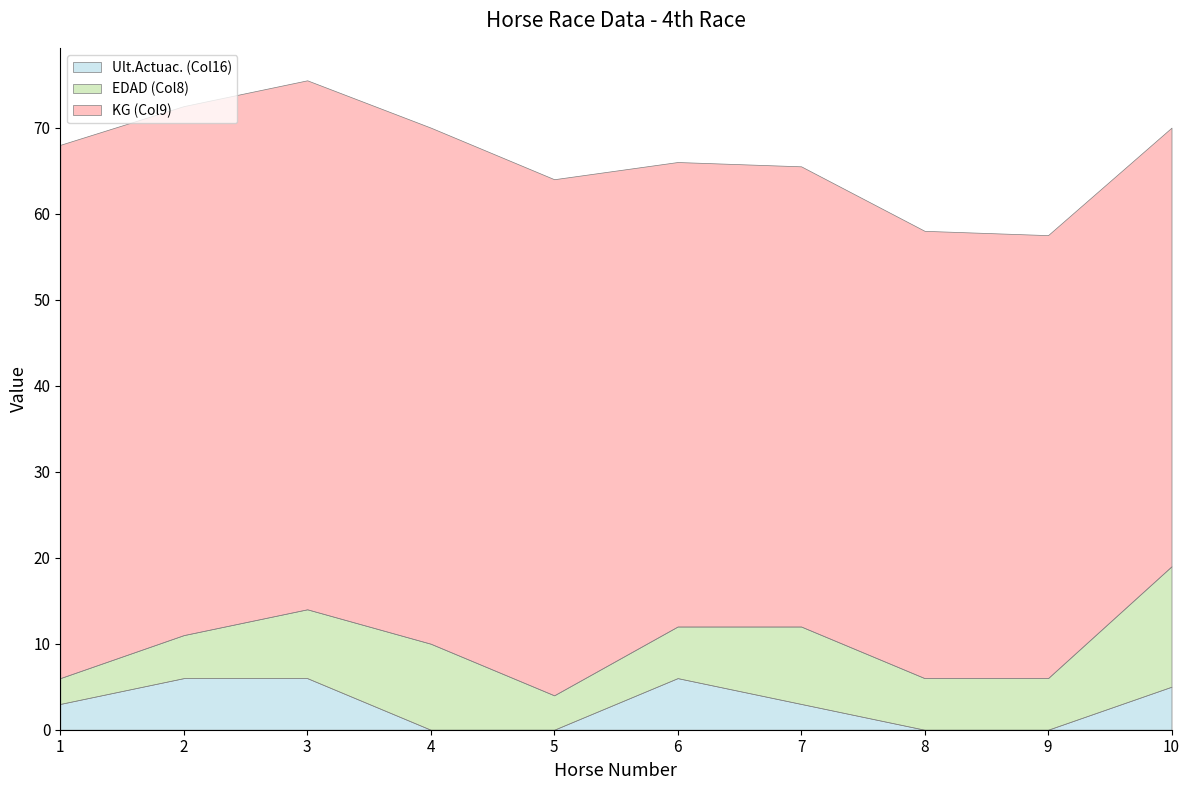

What is the sum of the EDAD (Col8) values at 9 and 6?

12.0